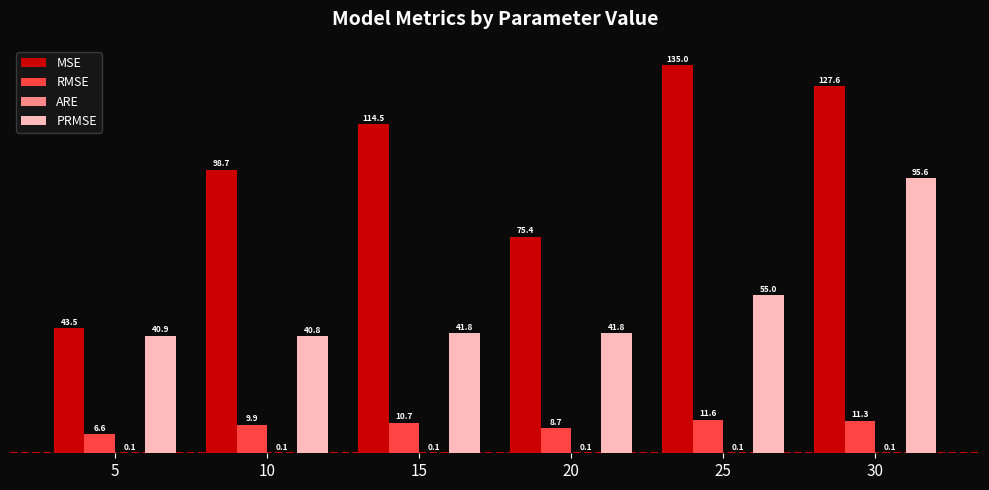

Which series changed the most between 20 and 30?

PRMSE